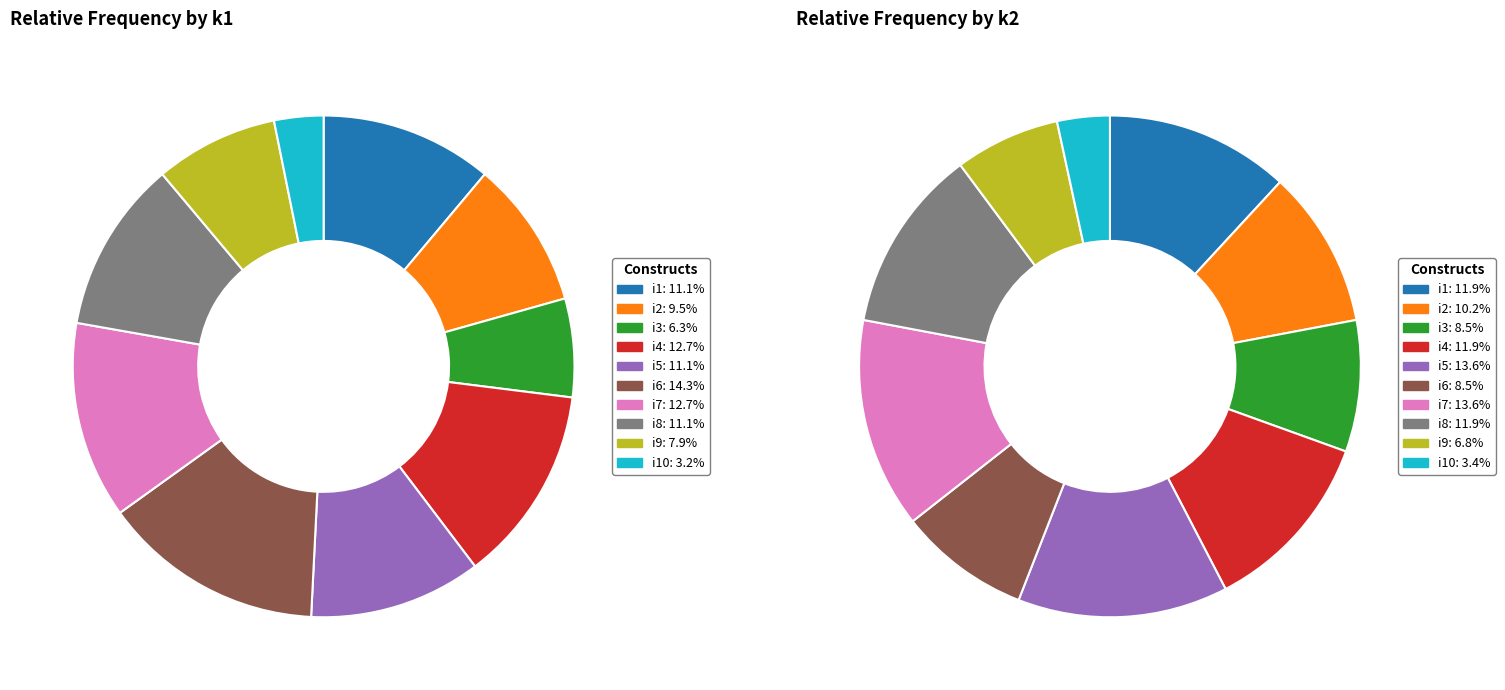

Does i3 represent more than half of the total?

No